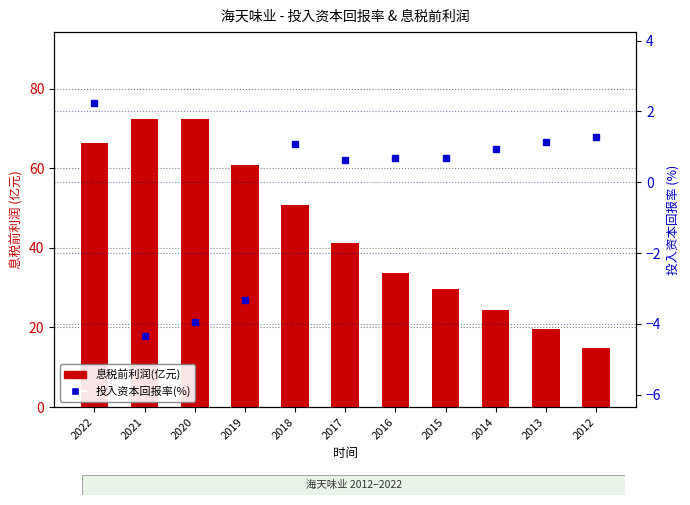

Count the number of categories in the chart.

11